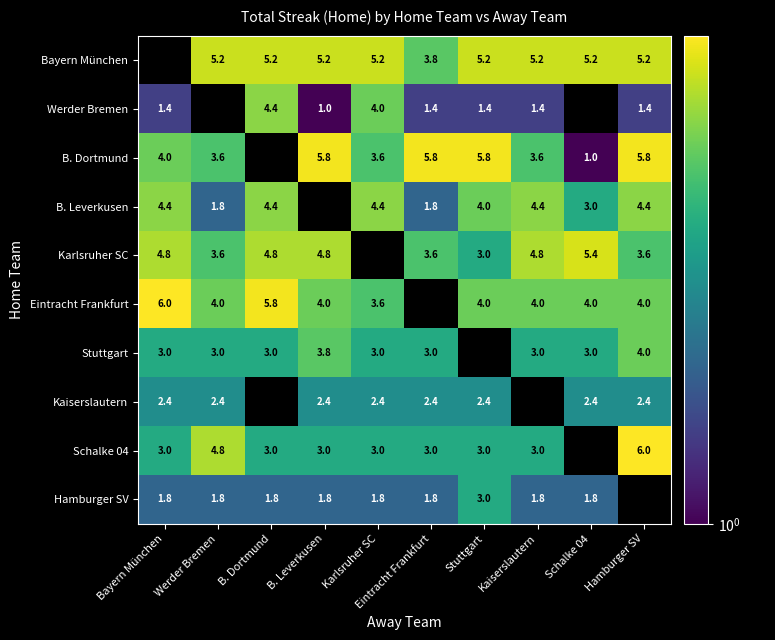

Is the value of Hamburger SV at Stuttgart greater than the value of B. Dortmund at Karlsruher SC?

No